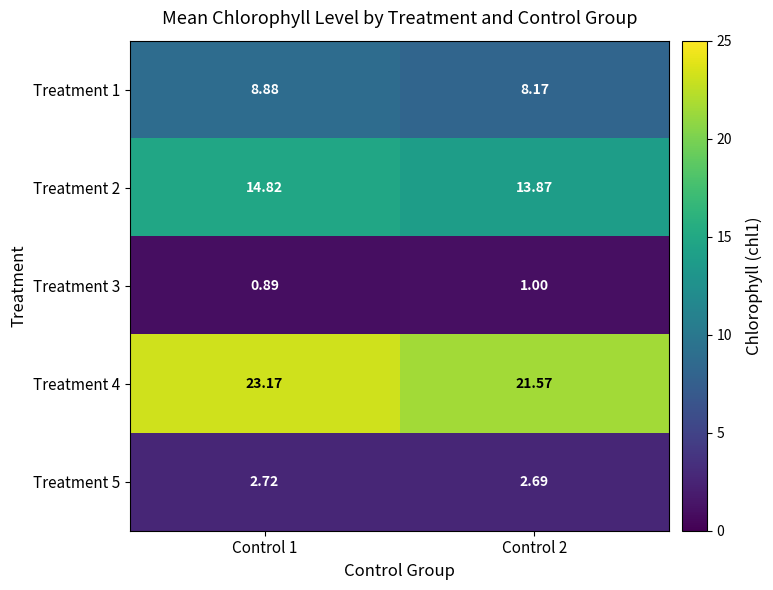

Which series changed the most between Control 1 and Control 2?

Treatment 4